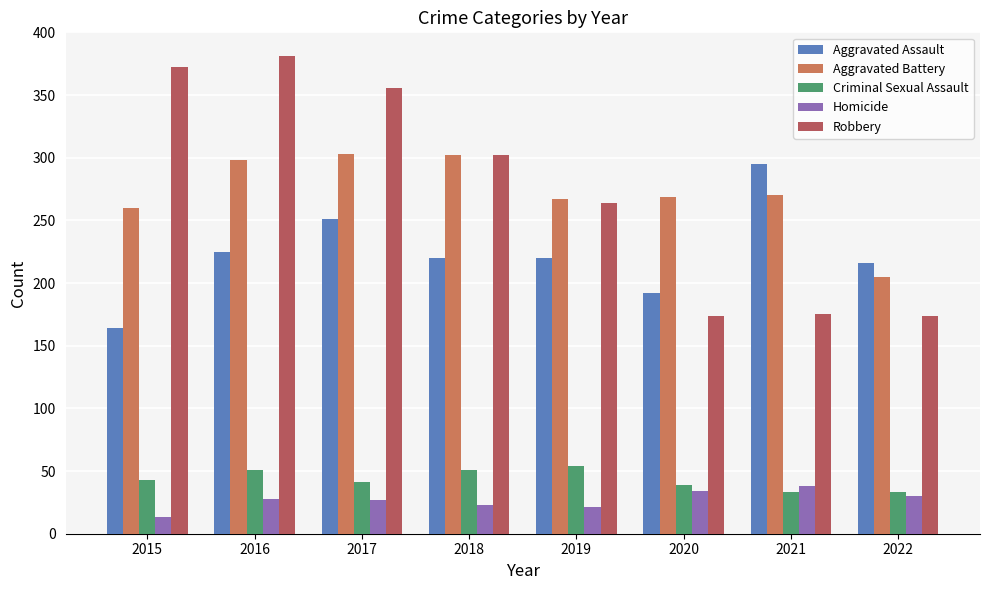

What is the maximum value for Homicide?

38